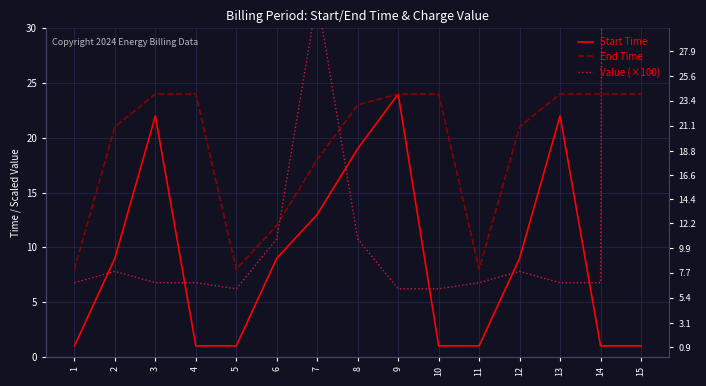

How many interior local valleys does the Value (×100) series have?

1